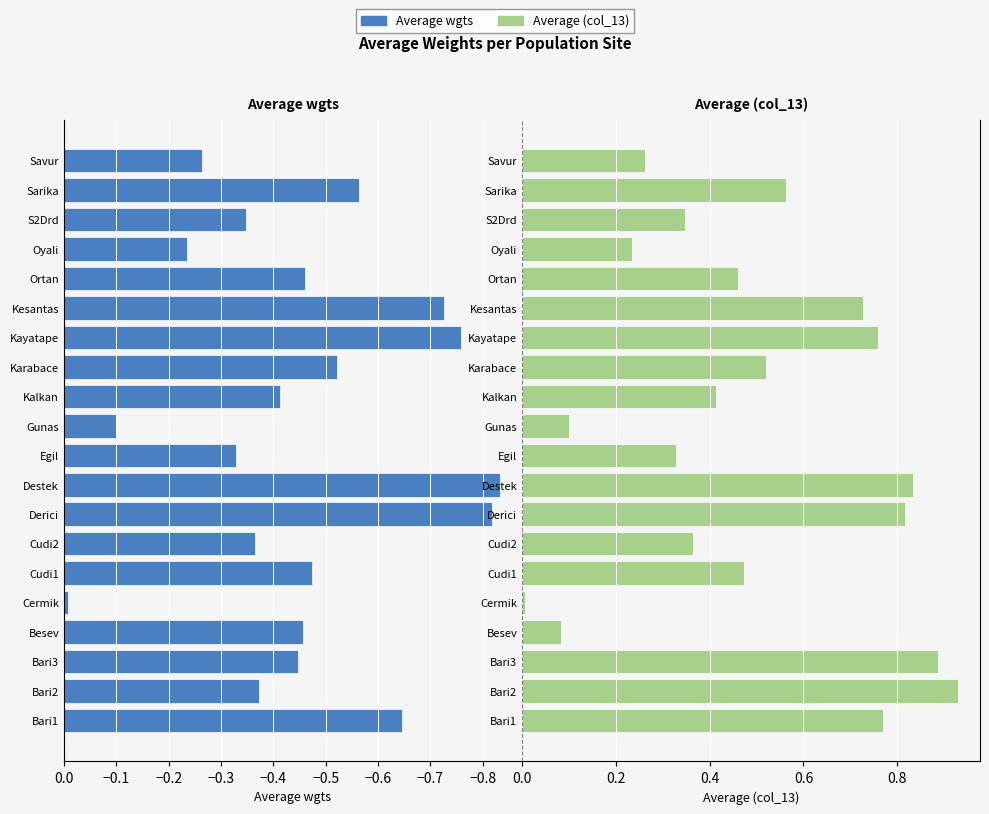

What is the value of the Average (col_13) bar at the 7th from the left?

0.4